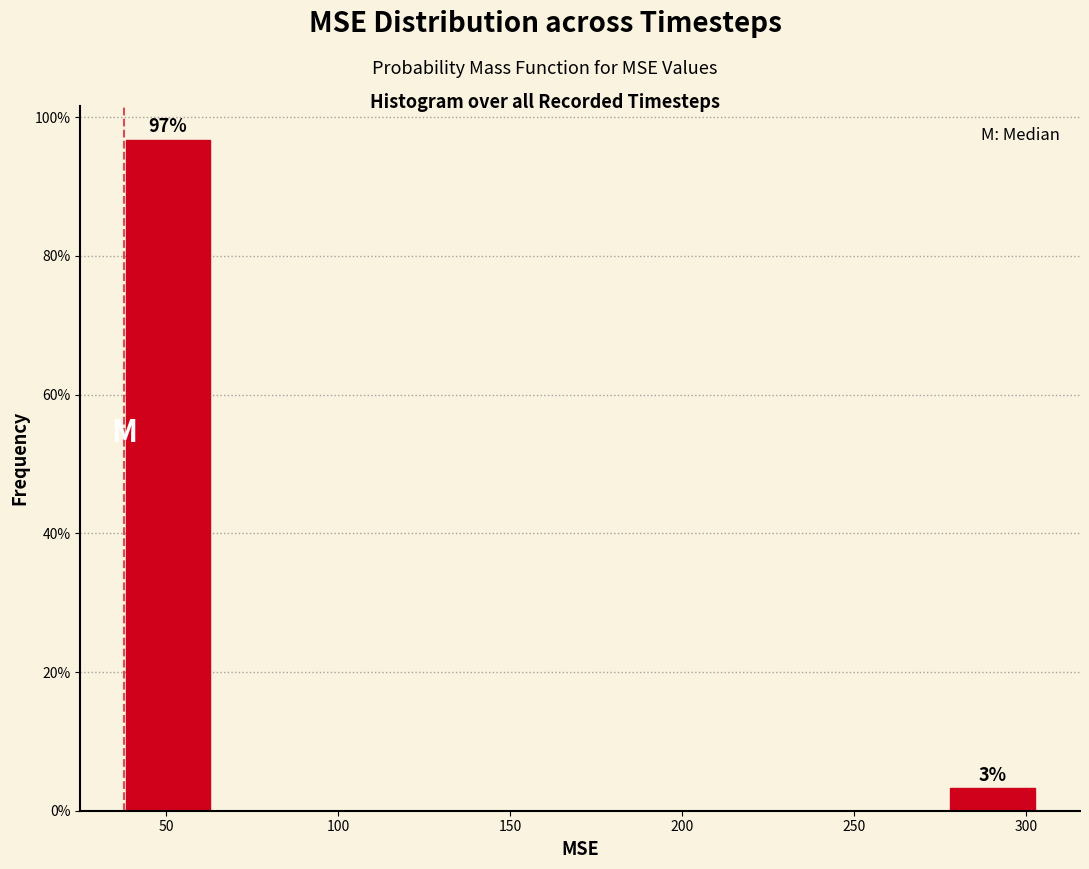

Over which range of the x-axis is the bar tallest?

35 to 65